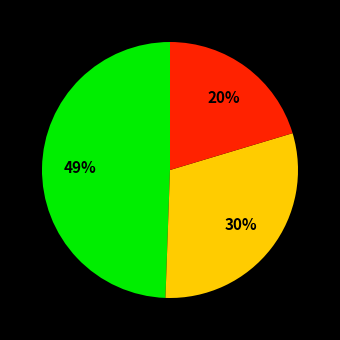

Is there any slice that represents more than half of the pie?

No